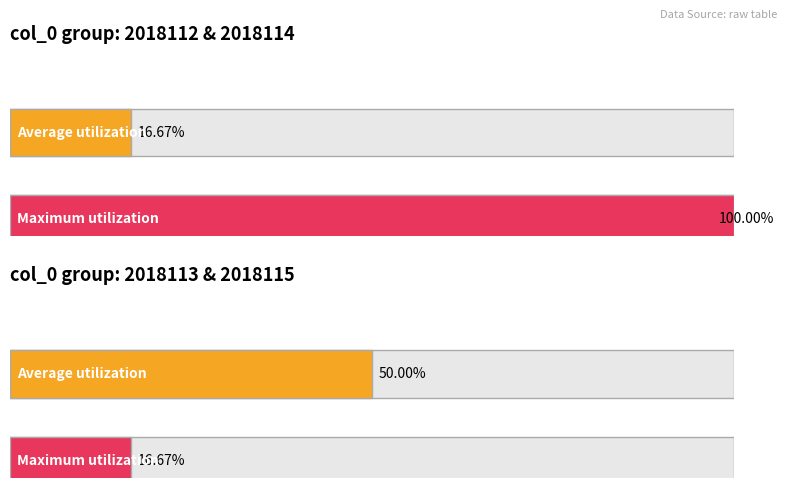

How many bars are there in each group?

2